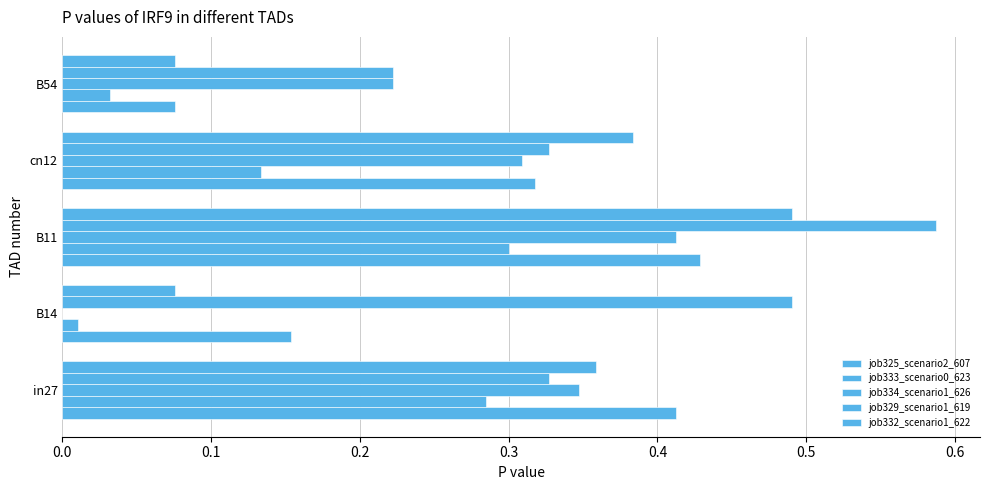

How many data points does each series have?

5